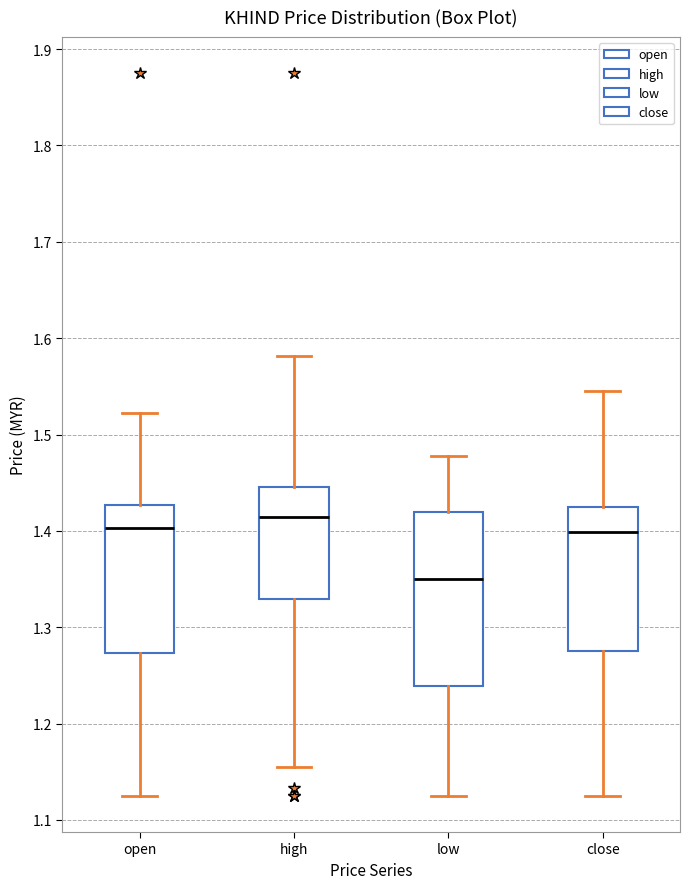

Reading left to right, read every box against the y-axis: the position of its median line, the range the box covers, and the ends of its whiskers. The values are not printed on the chart, so give them approximately, as read against the axis.

open: median 1.40, box 1.27 to 1.43, whiskers 1.13 to 1.52
high: median 1.41, box 1.33 to 1.45, whiskers 1.16 to 1.58
low: median 1.35, box 1.24 to 1.42, whiskers 1.13 to 1.48
close: median 1.40, box 1.28 to 1.43, whiskers 1.13 to 1.55